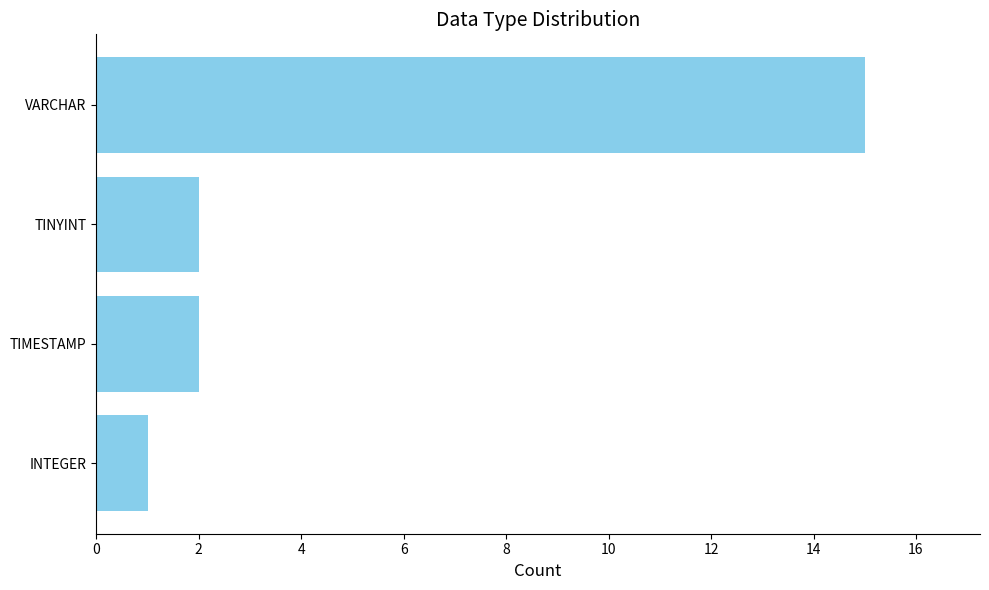

What position from the top is TIMESTAMP?

3